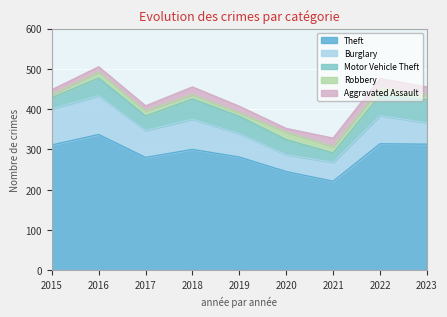

At which label does Aggravated Assault reach its peak?

2022